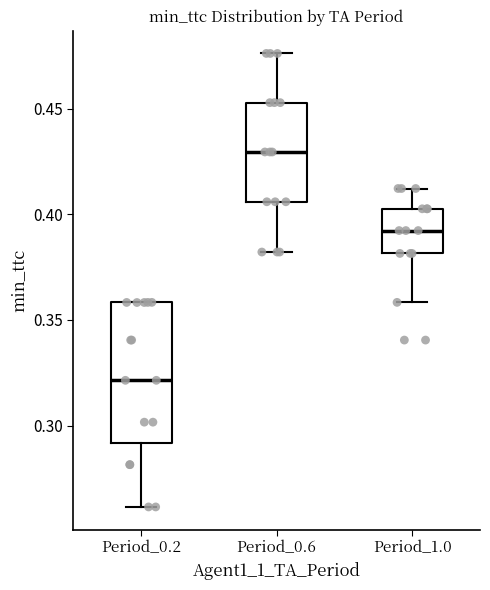

Which box has the lowest median line?

Period_0.2